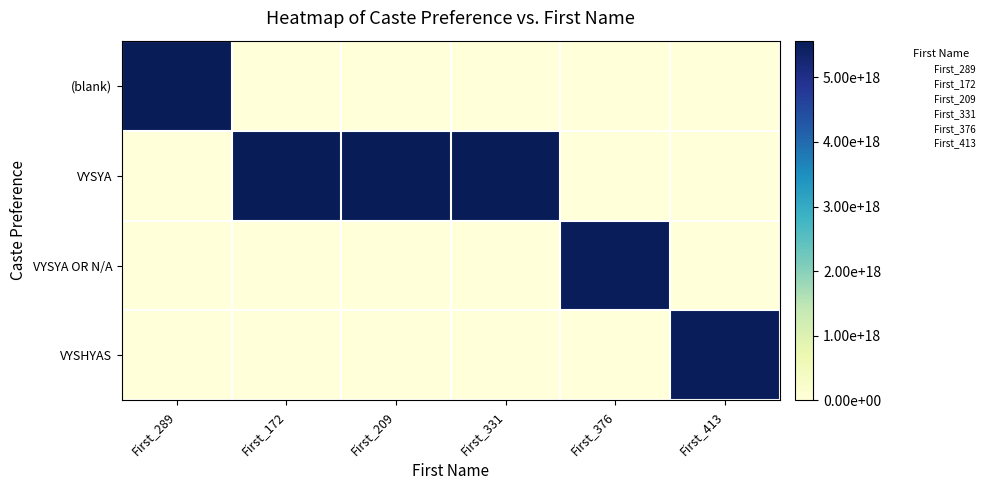

Reading right to left, list all the values displayed in this chart.

(blank): First_413=0	First_376=0	First_331=0	First_209=0	First_172=0	First_289=5556320000000000000
VYSYA: First_413=0	First_376=0	First_331=5544930000000000000	First_209=5564450000000000000	First_172=5566320000000000000	First_289=0
VYSYA OR N/A: First_413=0	First_376=5534460000000000000	First_331=0	First_209=0	First_172=0	First_289=0
VYSHYAS: First_413=5533130000000000000	First_376=0	First_331=0	First_209=0	First_172=0	First_289=0